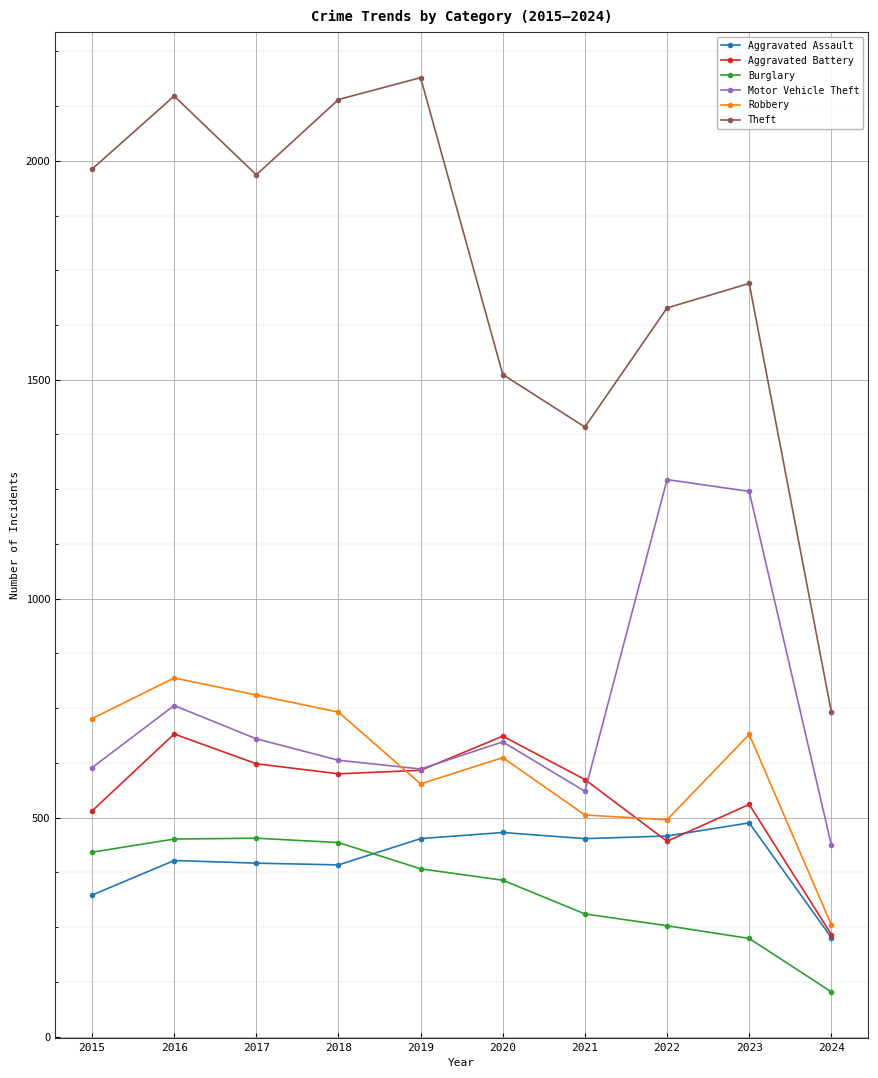

Count the number of categories in the chart.

10